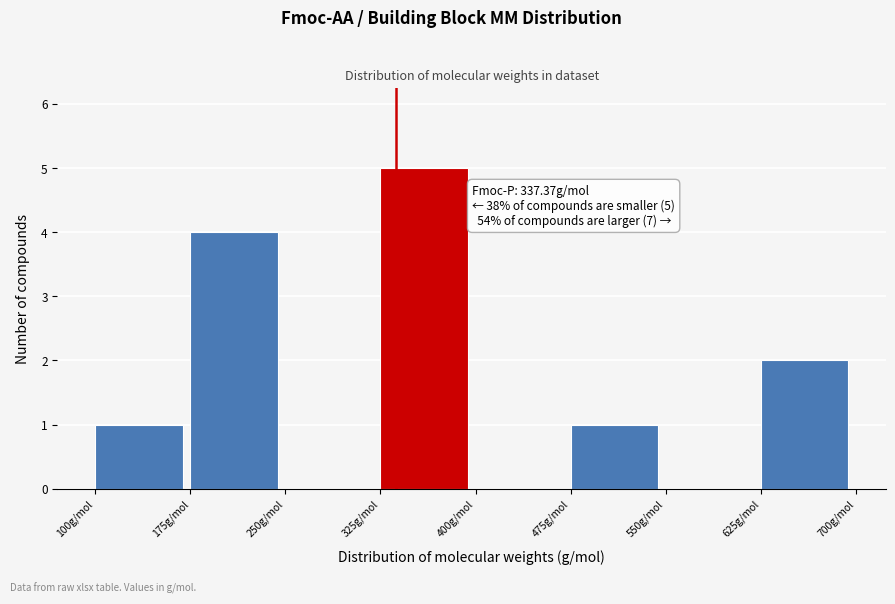

Over which range of the x-axis is the bar tallest?

325 to 400